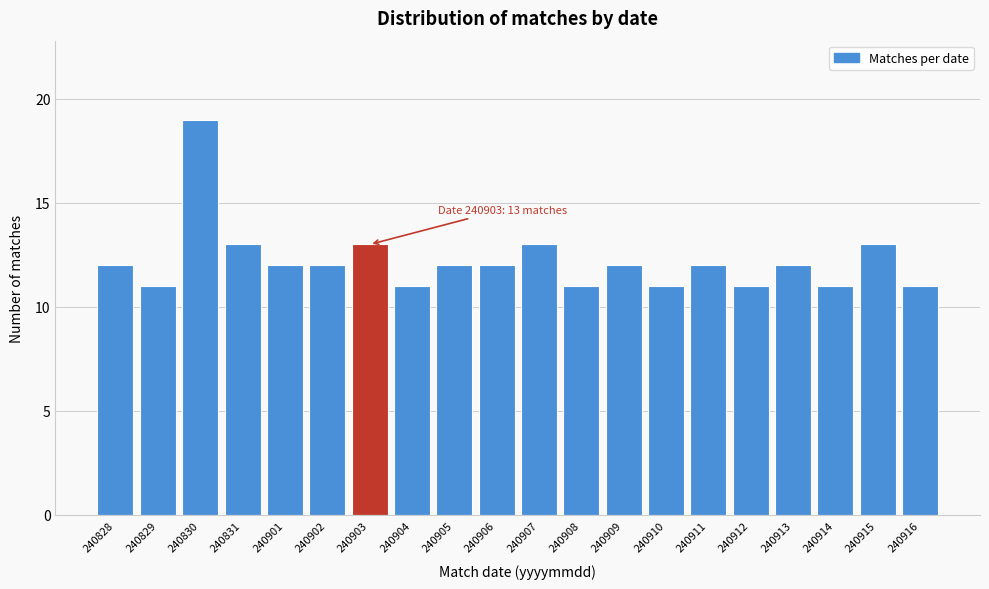

Reading right to left, list all the values displayed in this chart.

11	13	11	12	11	12	11	12	11	13	12	12	11	13	12	12	13	19	11	12